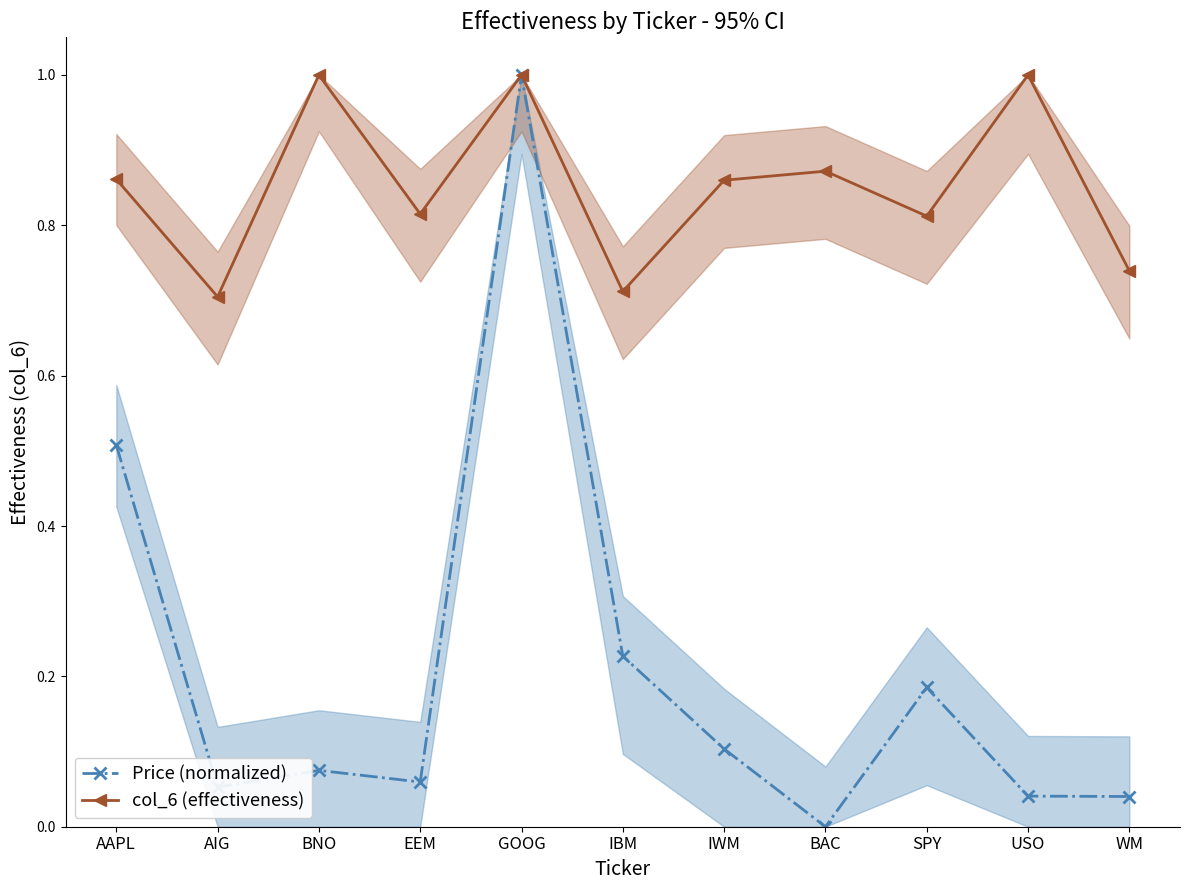

In Price (normalized), how many points are lower than both neighbors (excluding endpoints)?

3